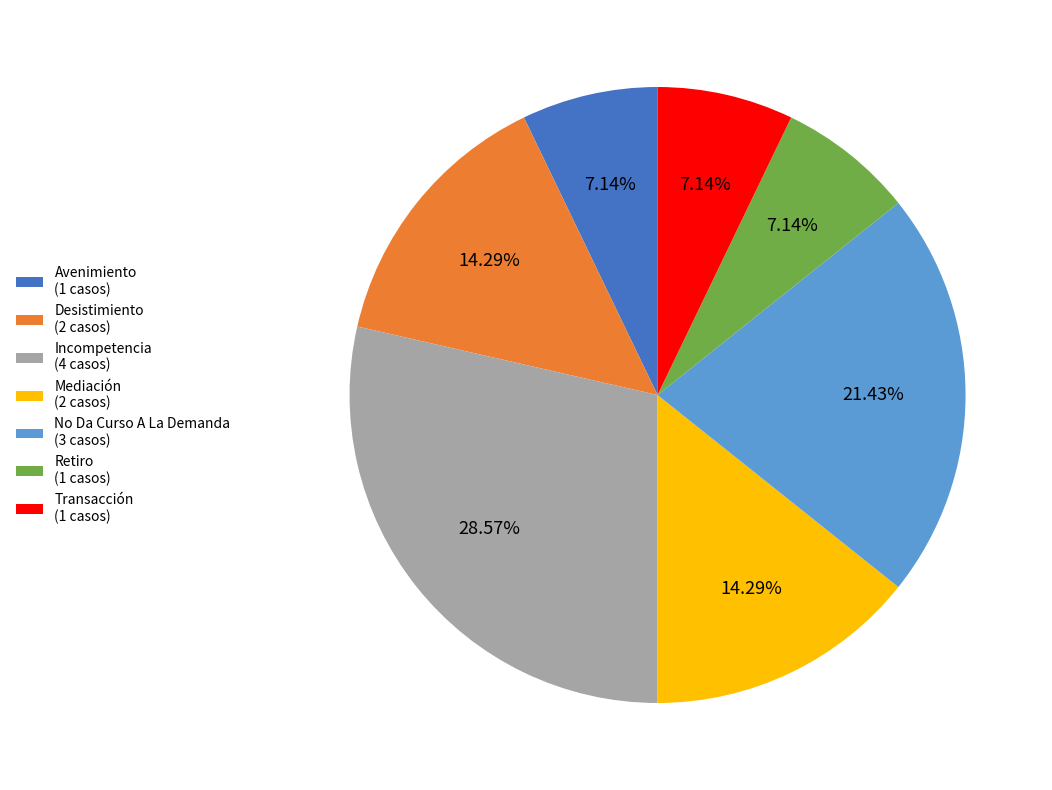

Count the number of slices in the pie.

7